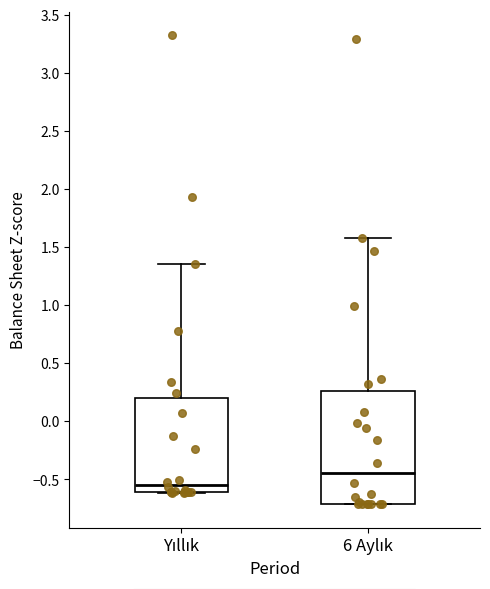

Comparing the boxes themselves (not the whiskers), which one is the tallest?

6 Aylık